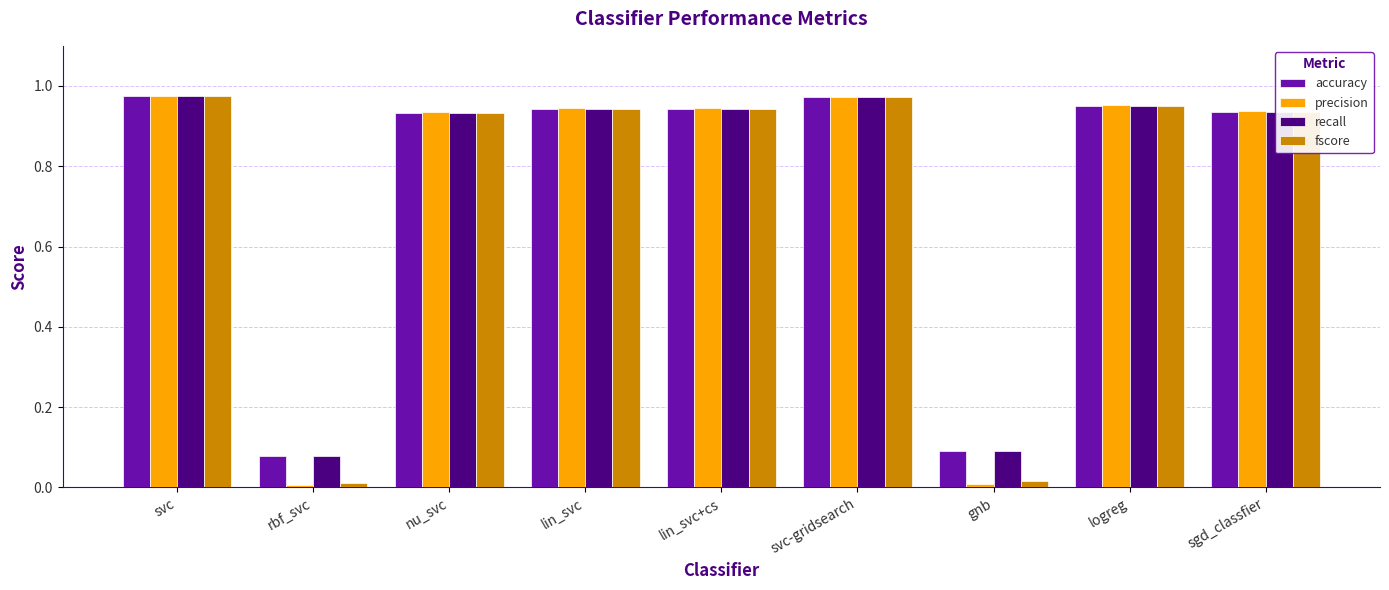

The precision series shows 1.7 at lin_svc. True or false?

False